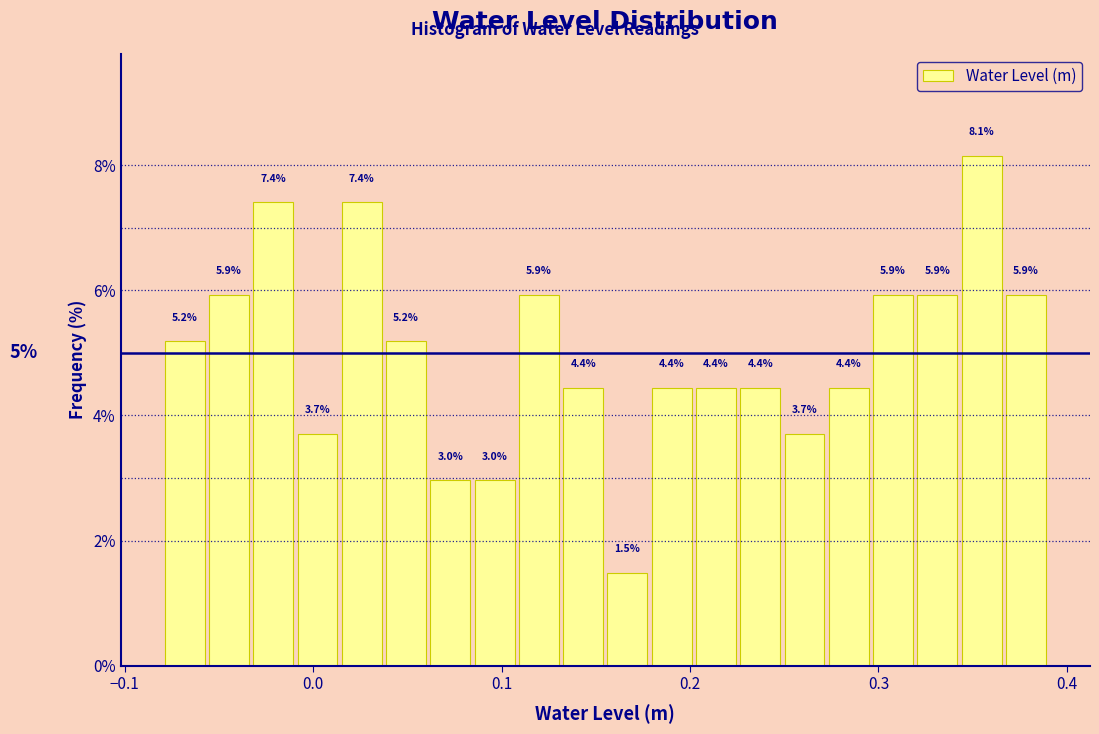

Read against the x-axis, roughly where is the centre of the tallest bar?

0.35